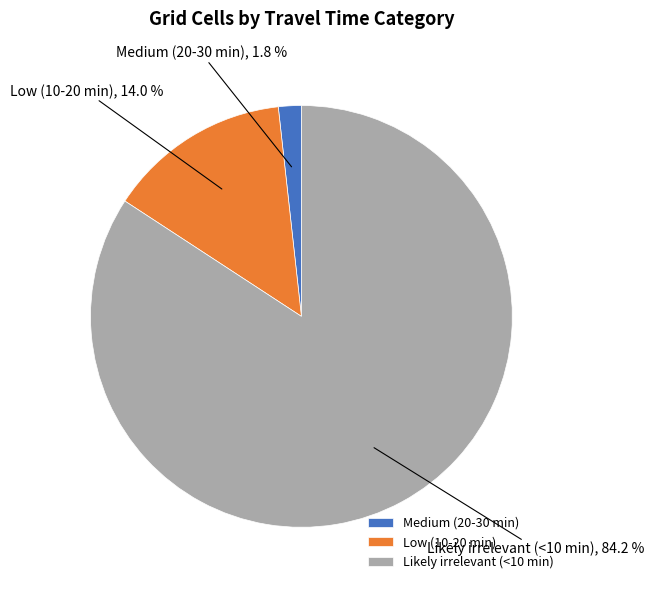

How much of the chart is everything except Low (10-20 min)?

86.0%